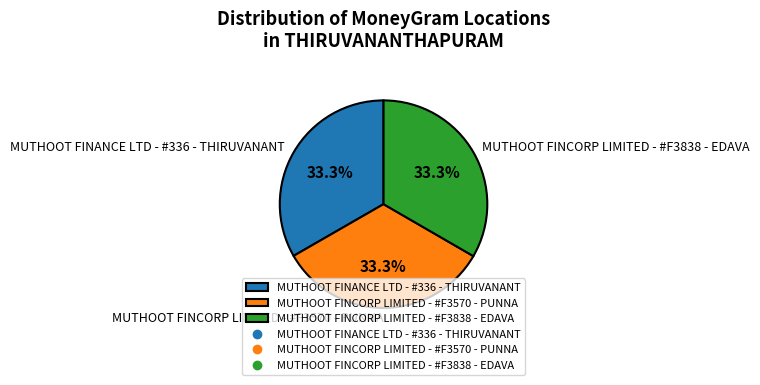

Is there any slice that represents more than half of the pie?

No